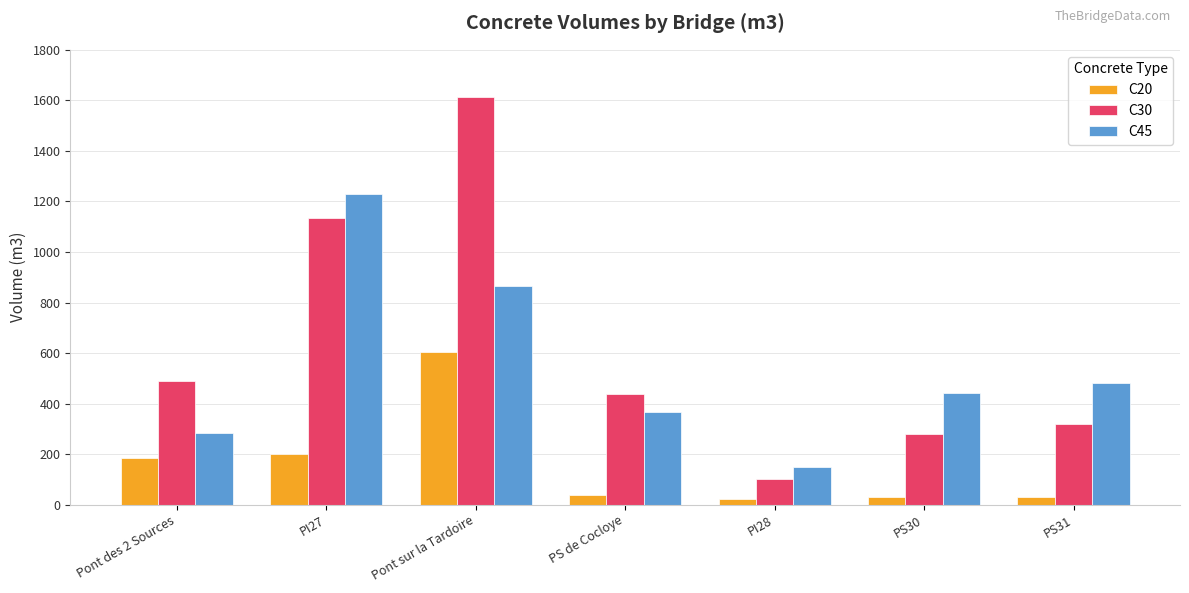

Rank the series by their maximum value, from highest to lowest.

C30, C45, C20